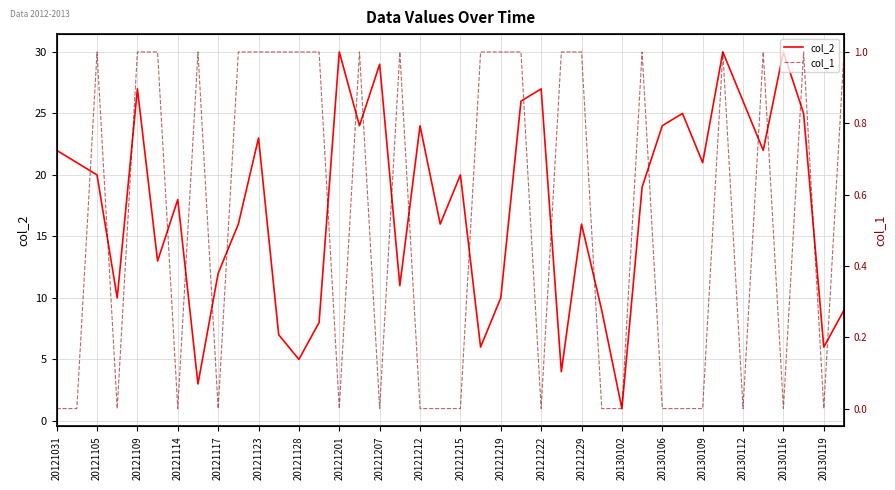

What is the greatest value displayed?

30